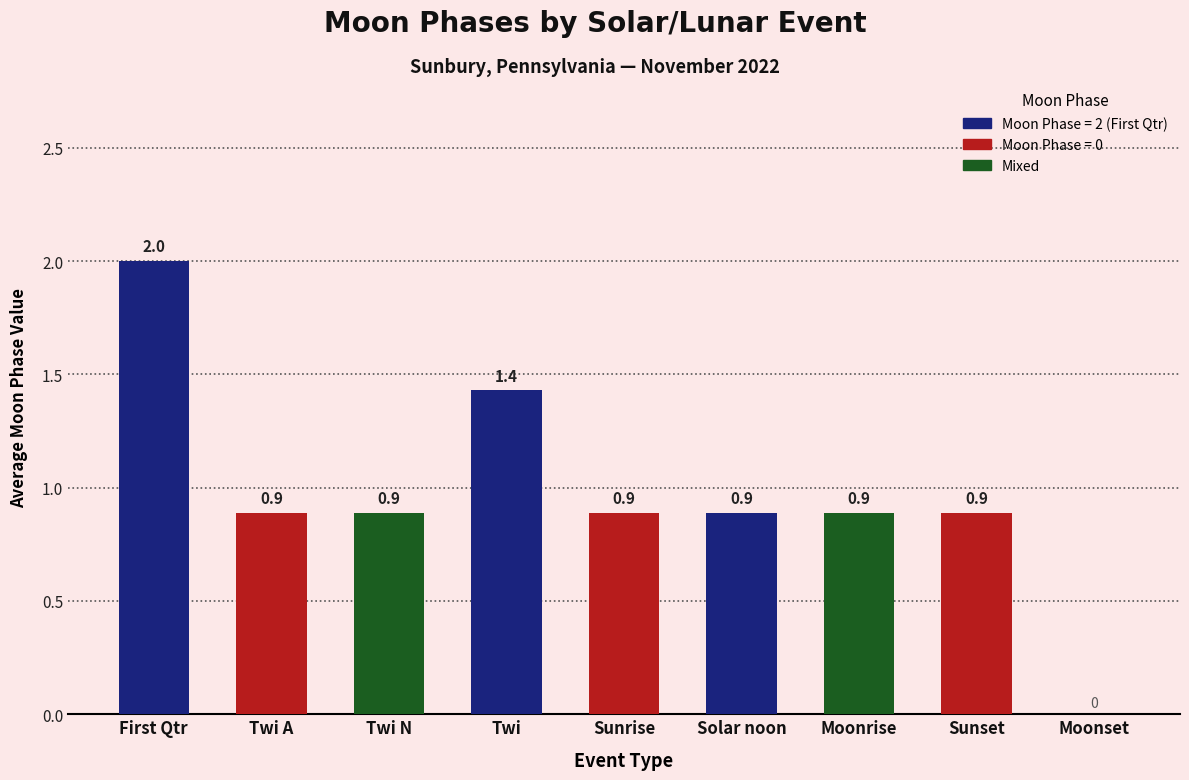

True or false: the data shows 0.9 at Solar noon.

True